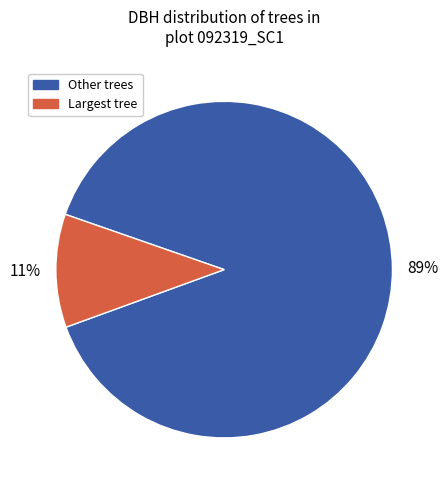

To the nearest percent, what is the average slice percentage?

50%